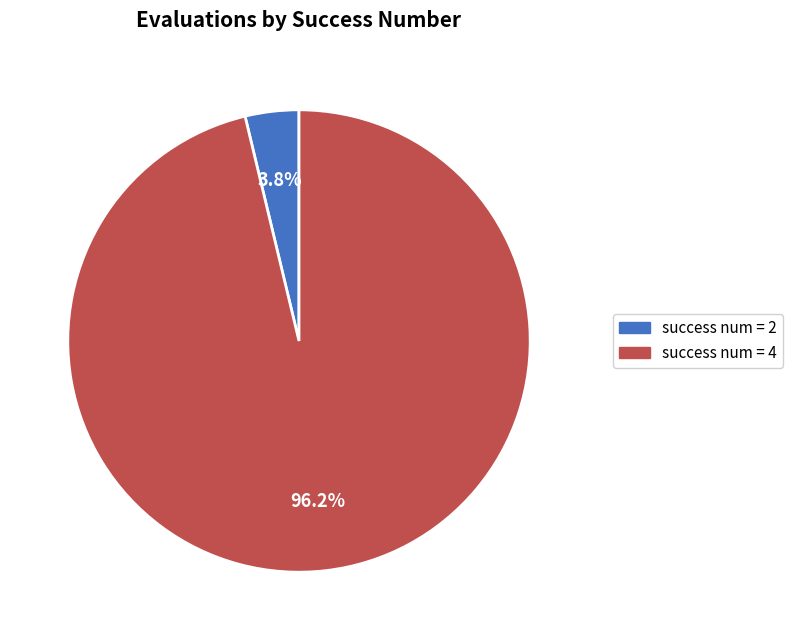

Does any single category account for the majority?

Yes